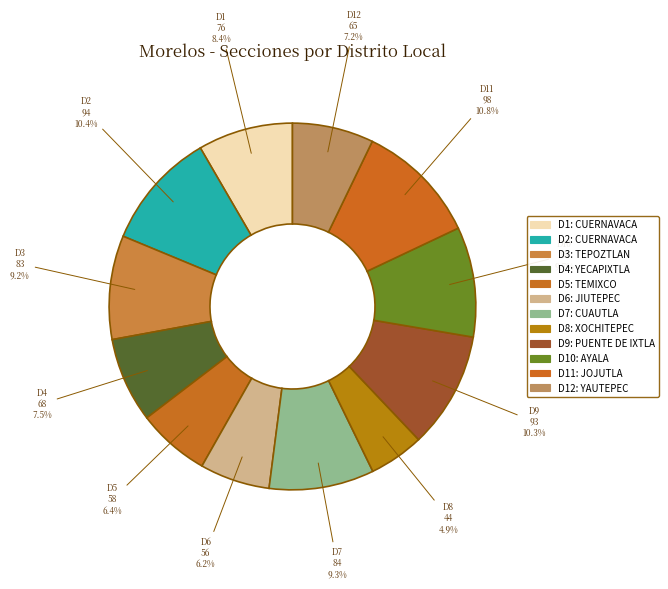

Which slice is the smallest?

8